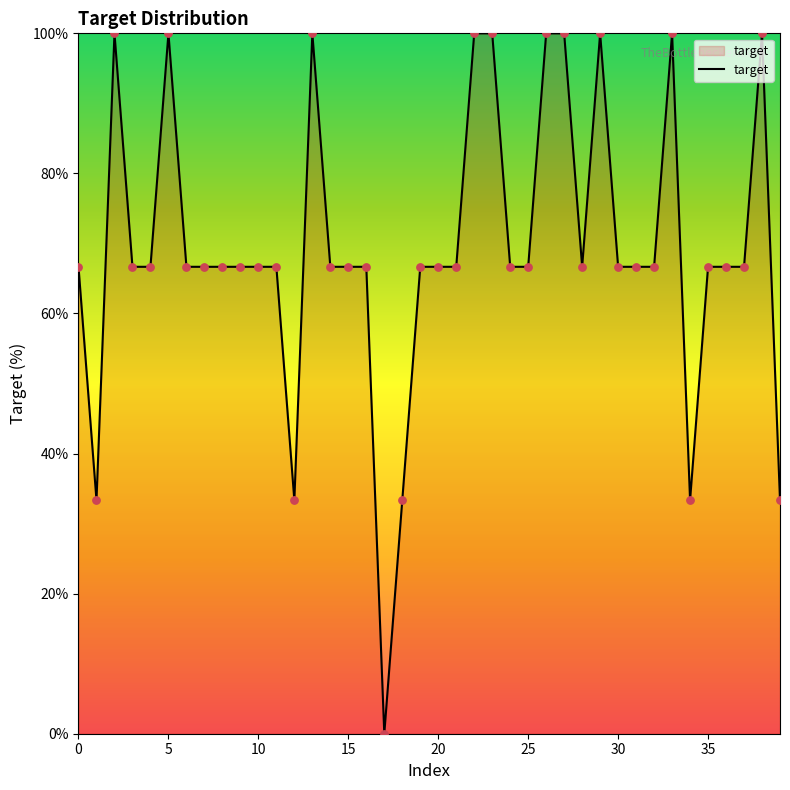

What is the maximum value shown in the chart?

100.0